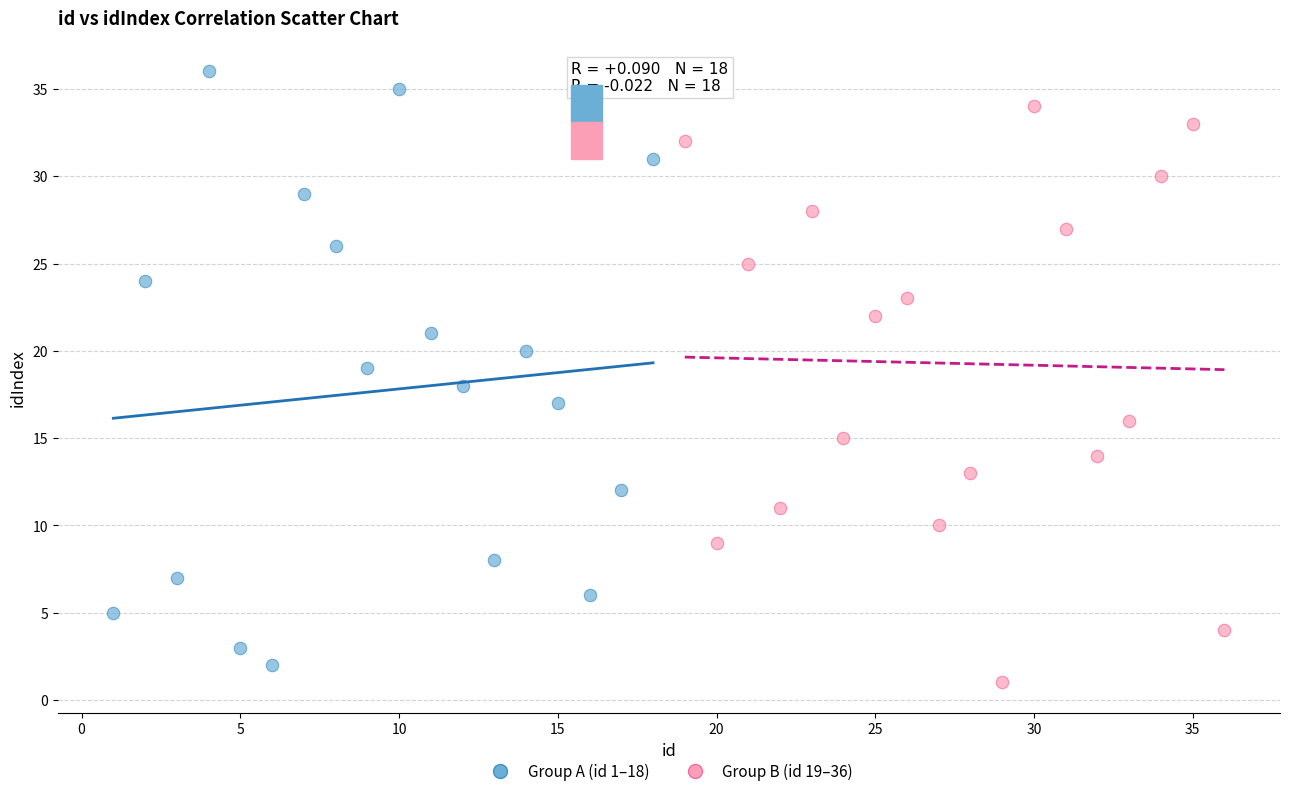

Which series reaches the maximum Y coordinate?

Group A (id 1–18)